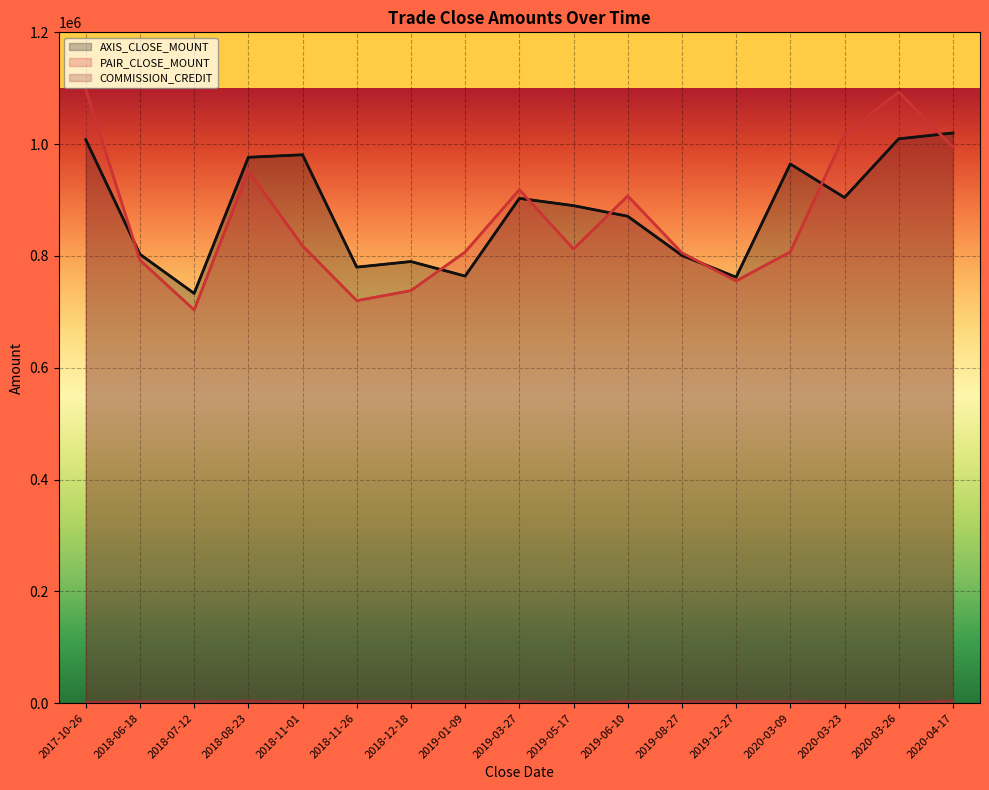

Where is the first local maximum for AXIS_CLOSE_MOUNT?

2018-11-01